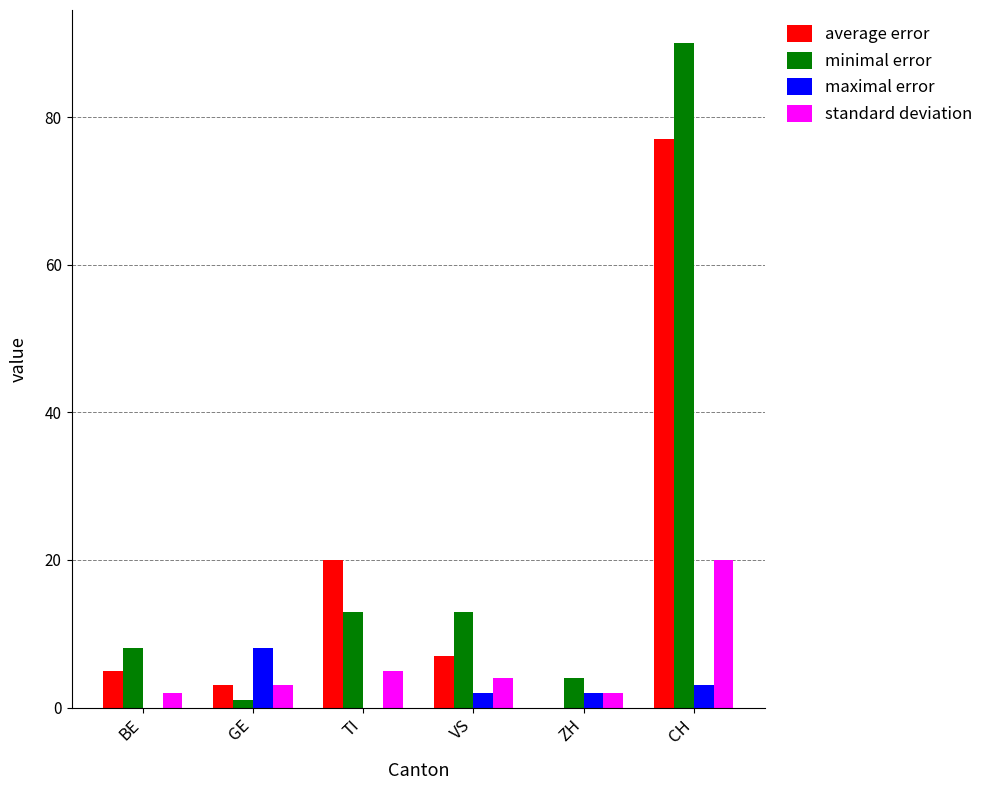

What is the sum of the minimal error values at BE and TI?

21